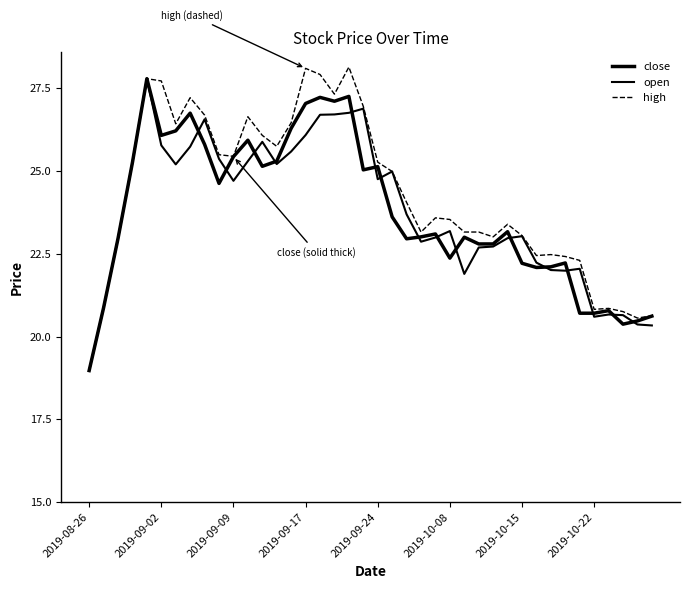

What is the greatest value displayed?

28.1